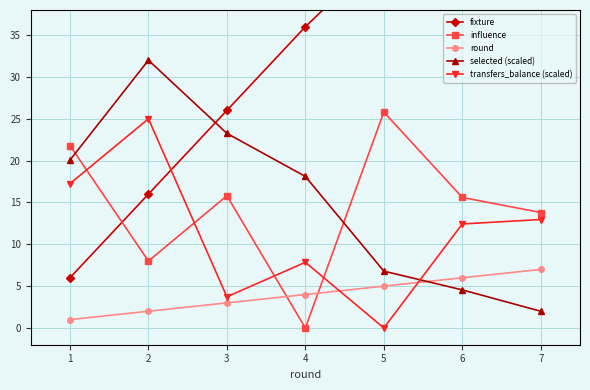

What is the value of the transfers_balance (scaled) point at the 3rd from the left?

3.7